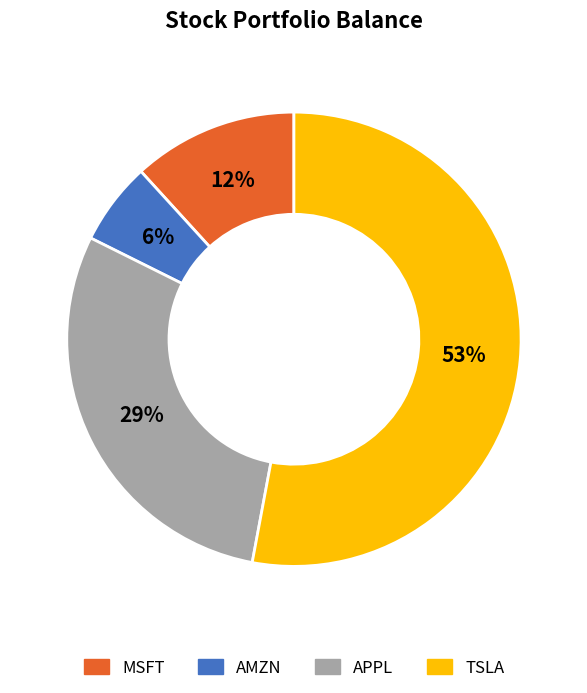

What is the majority slice?

TSLA